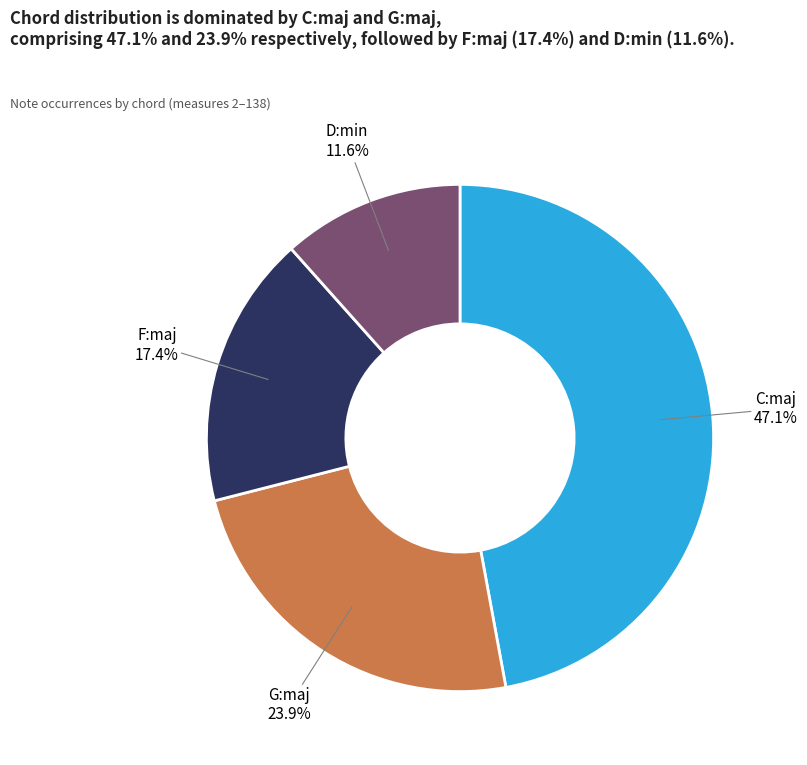

Is it true that C:maj is 53% of the pie?

False